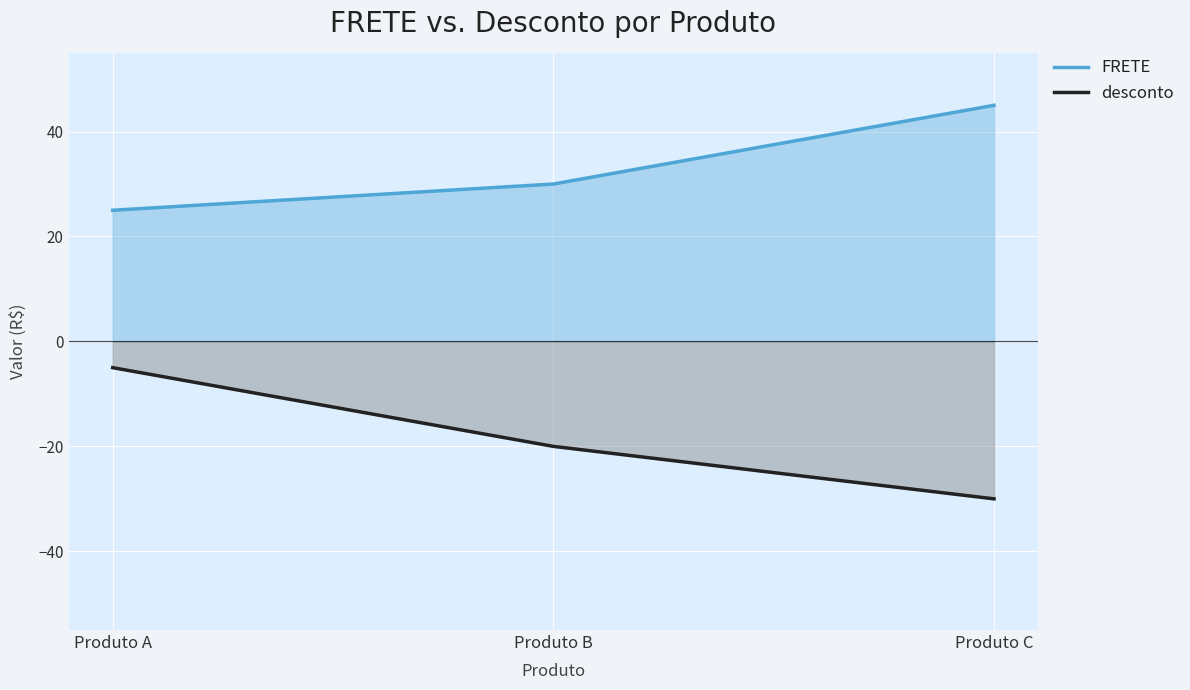

Reading left to right, transcribe all the data shown in this chart.

FRETE: Produto A=25	Produto B=30	Produto C=45
desconto: Produto A=-5	Produto B=-20	Produto C=-30